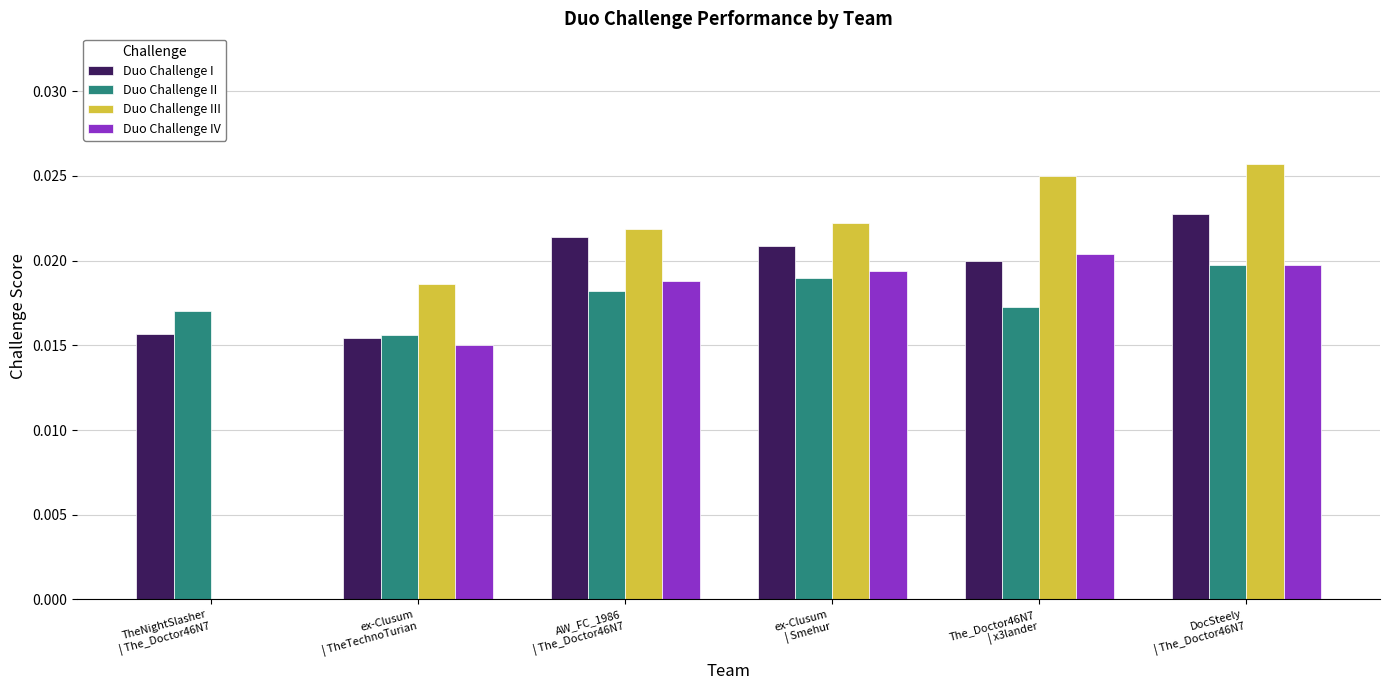

Are the bars grouped side by side (vs. stacked)?

Yes